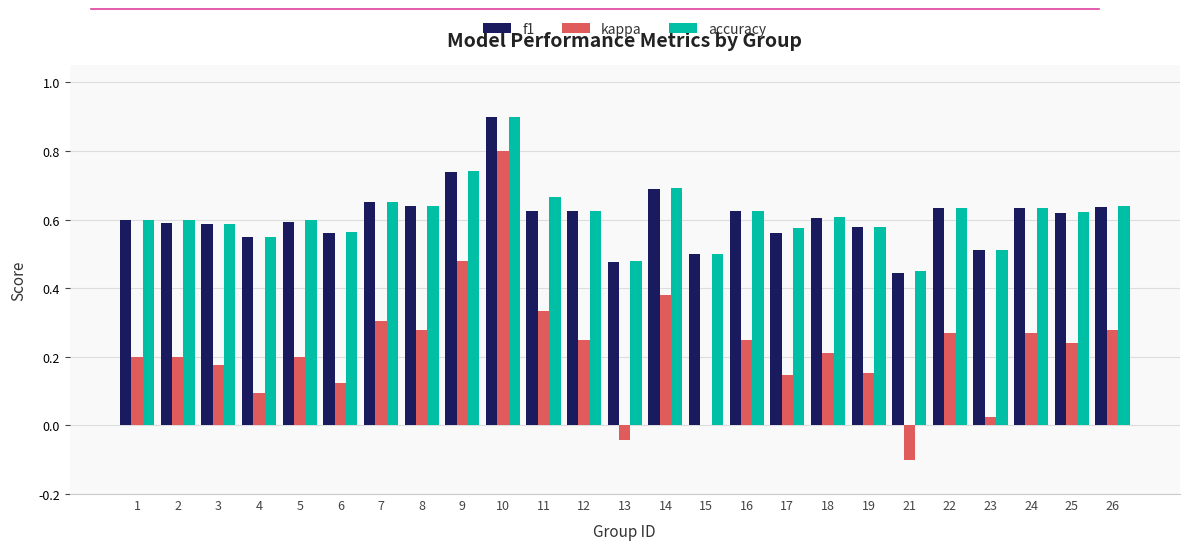

What is the sum of all f1 values?

15.2